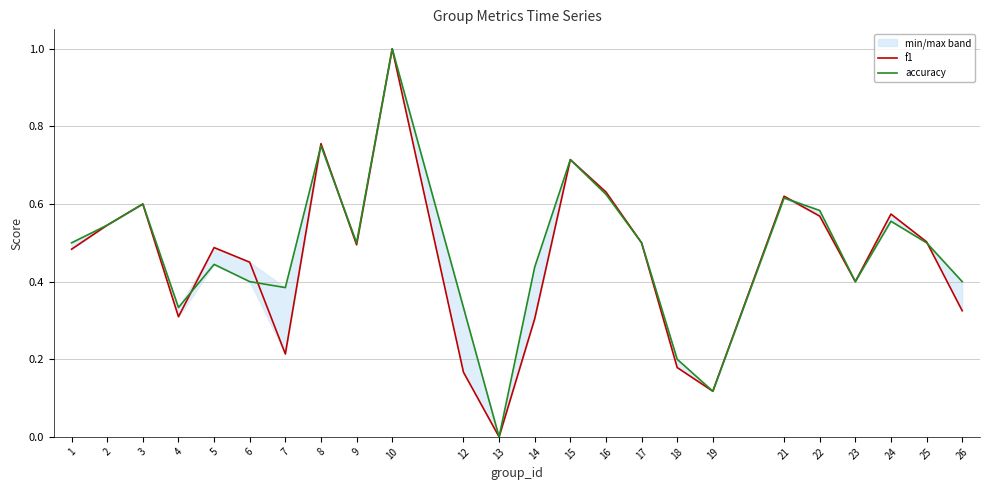

Reading left to right, transcribe all the data shown in this chart.

f1: 0.5	0.5	0.6	0.3	0.5	0.5	0.2	0.8	0.5	1.0	0.2	0.0	0.3	0.7	0.6	0.5	0.2	0.1	0.6	0.6	0.4	0.6	0.5	0.3
accuracy: 0.5	0.5	0.6	0.3	0.4	0.4	0.4	0.8	0.5	1.0	0.3	0.0	0.4	0.7	0.6	0.5	0.2	0.1	0.6	0.6	0.4	0.6	0.5	0.4